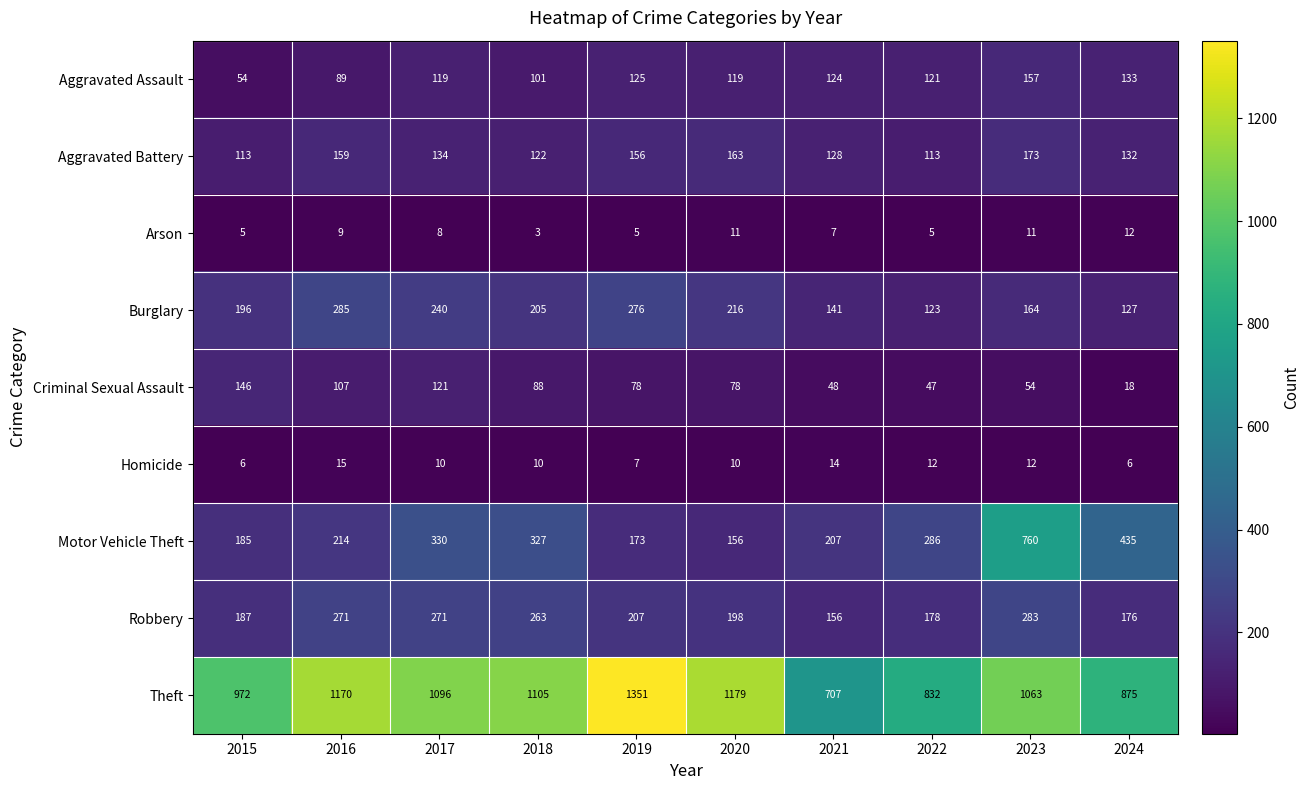

The value of Homicide at 2021 is 4. True or false?

False